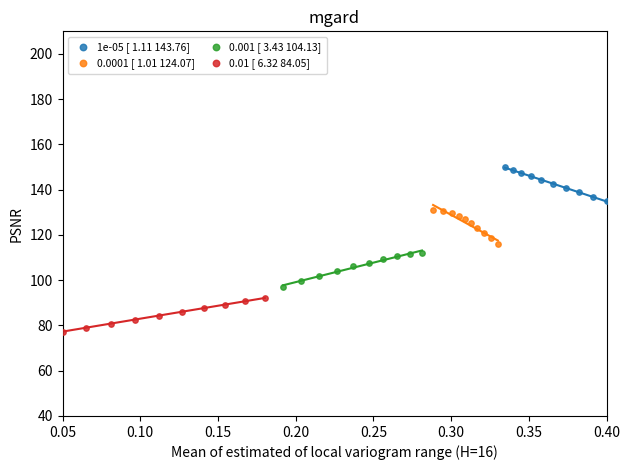

What are all the series names shown in the legend?

1e-05 [ 1.11 143.76], 0.0001 [ 1.01 124.07], 0.001 [ 3.43 104.13], 0.01 [ 6.32 84.05]